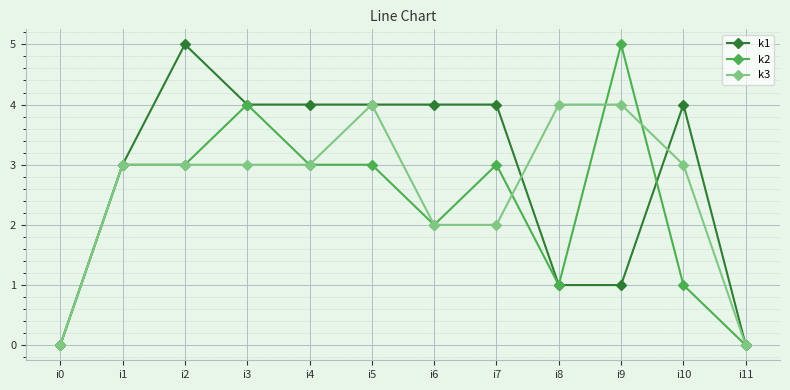

True or false: k2 has a value of 5 at i4.

False